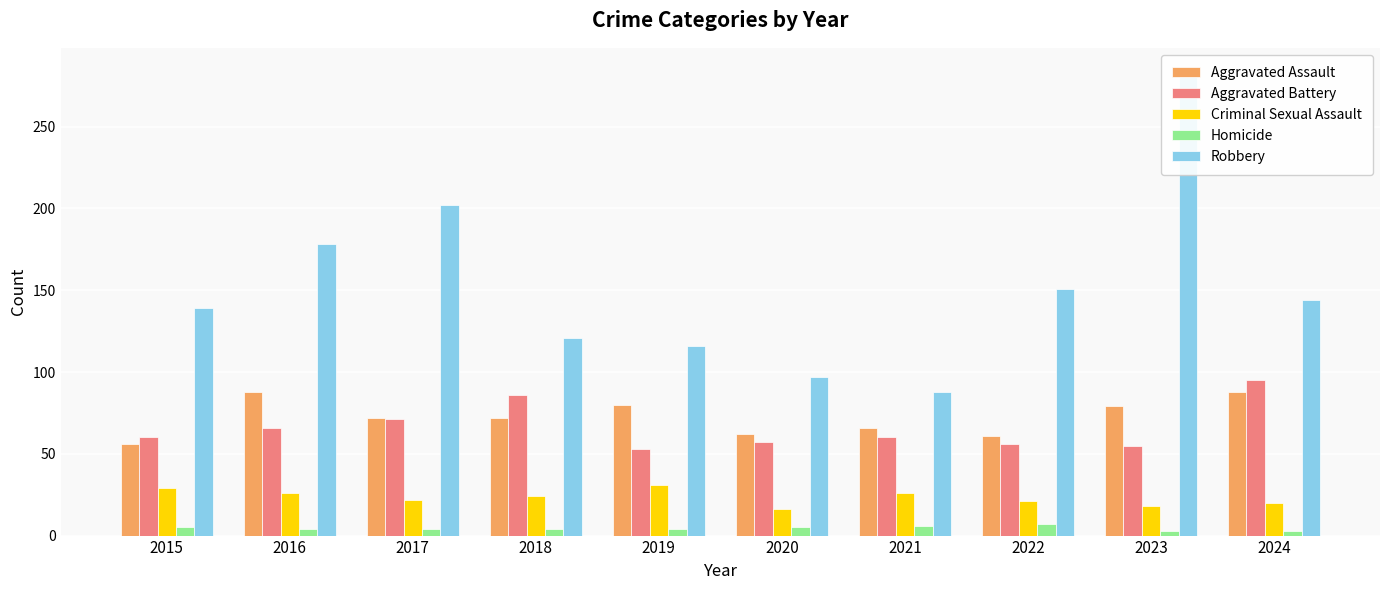

Reading left to right, transcribe all the data shown in this chart.

Aggravated Assault: 56	88	72	72	80	62	66	61	79	88
Aggravated Battery: 60	66	71	86	53	57	60	56	55	95
Criminal Sexual Assault: 29	26	22	24	31	16	26	21	18	20
Homicide: 5	4	4	4	4	5	6	7	3	3
Robbery: 139	178	202	121	116	97	88	151	284	144